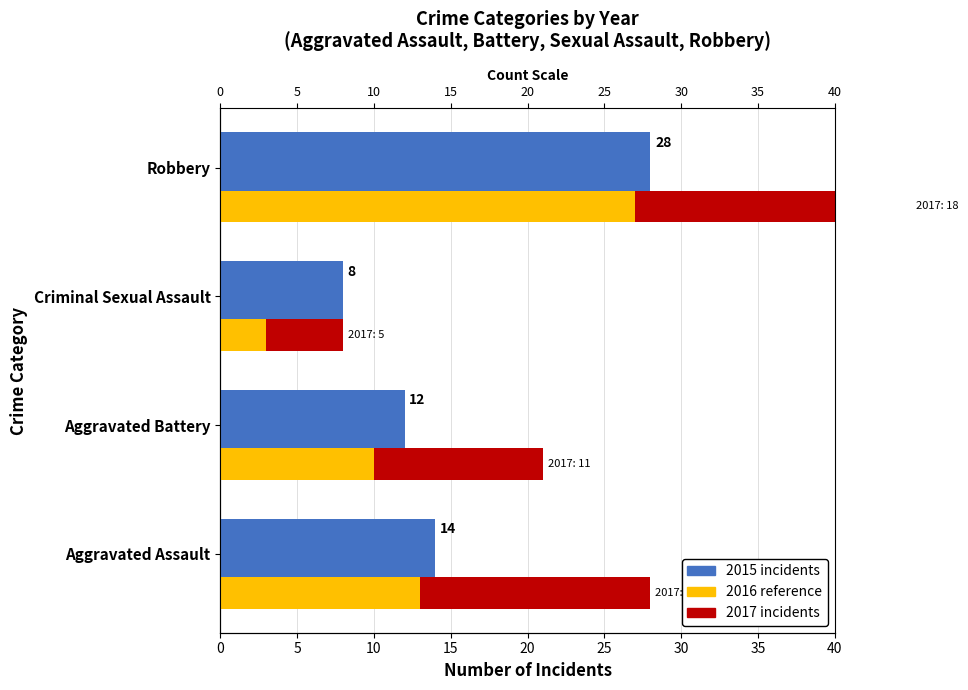

What is the value of the 3rd bar from the left?

8